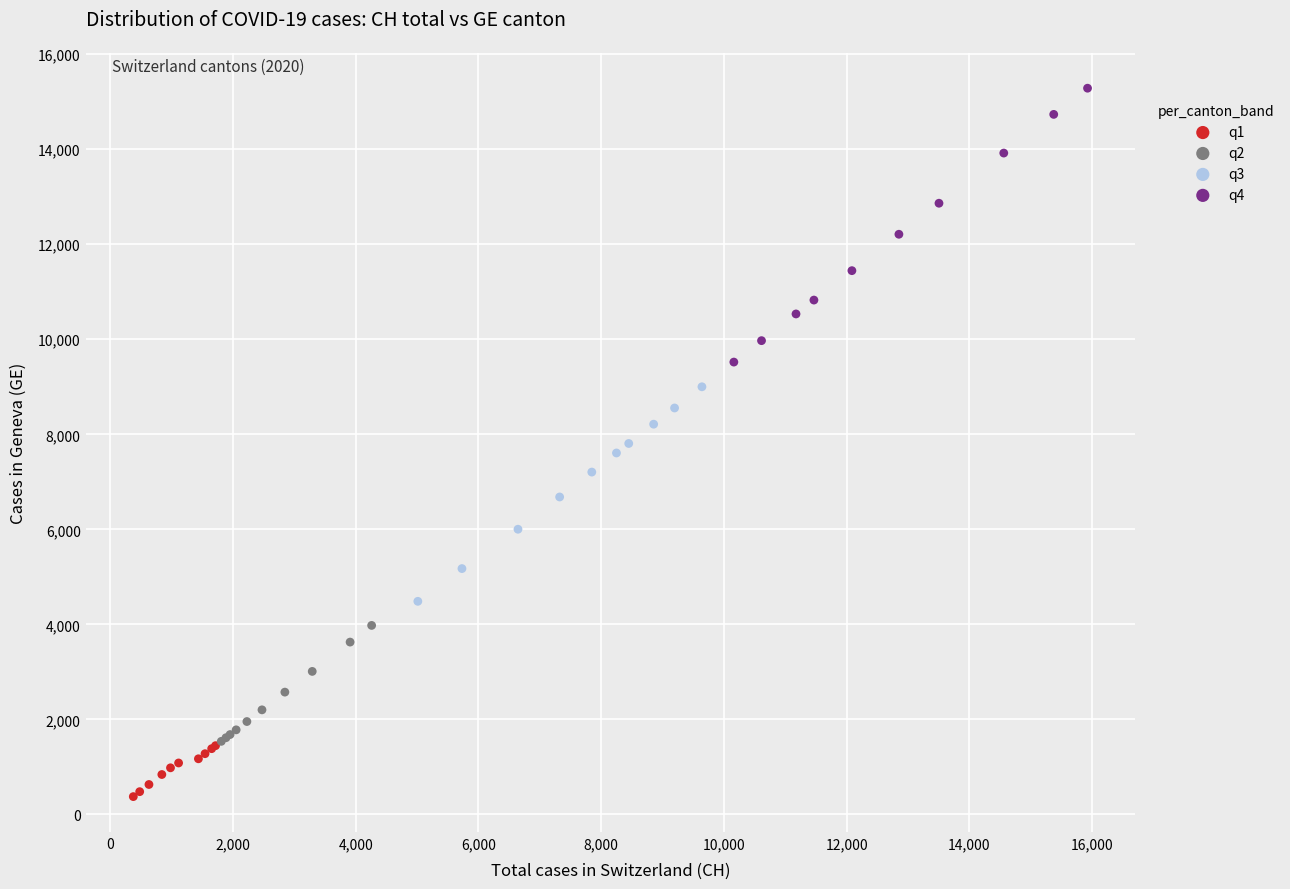

Which series reaches the minimum Y coordinate?

q1